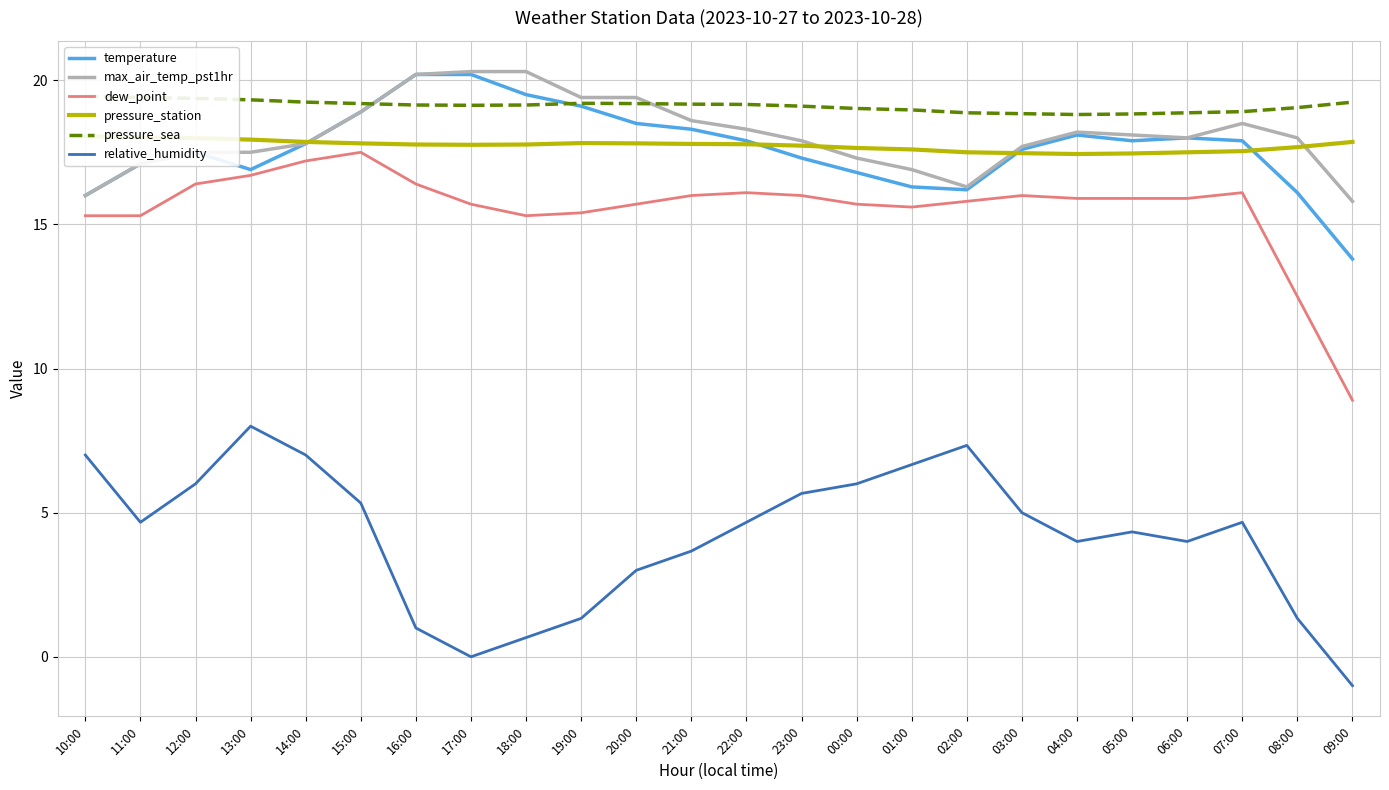

What position from the left is 00:00?

15